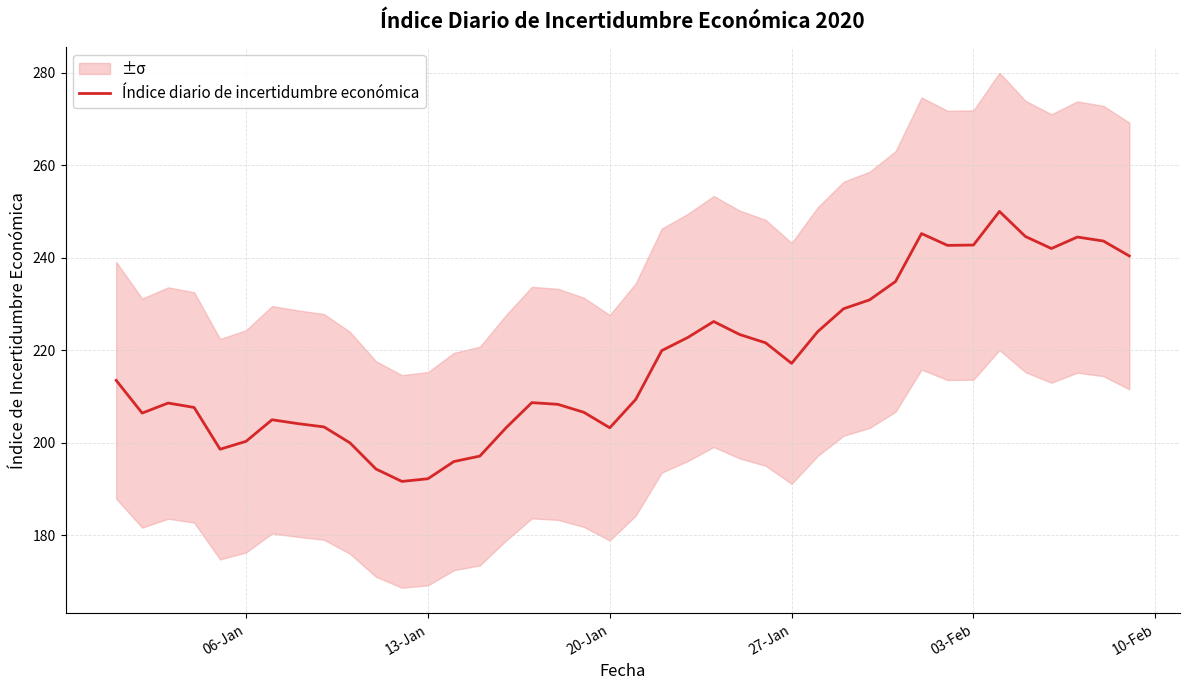

What is the maximum value for Índice diario de incertidumbre económica?

250.0